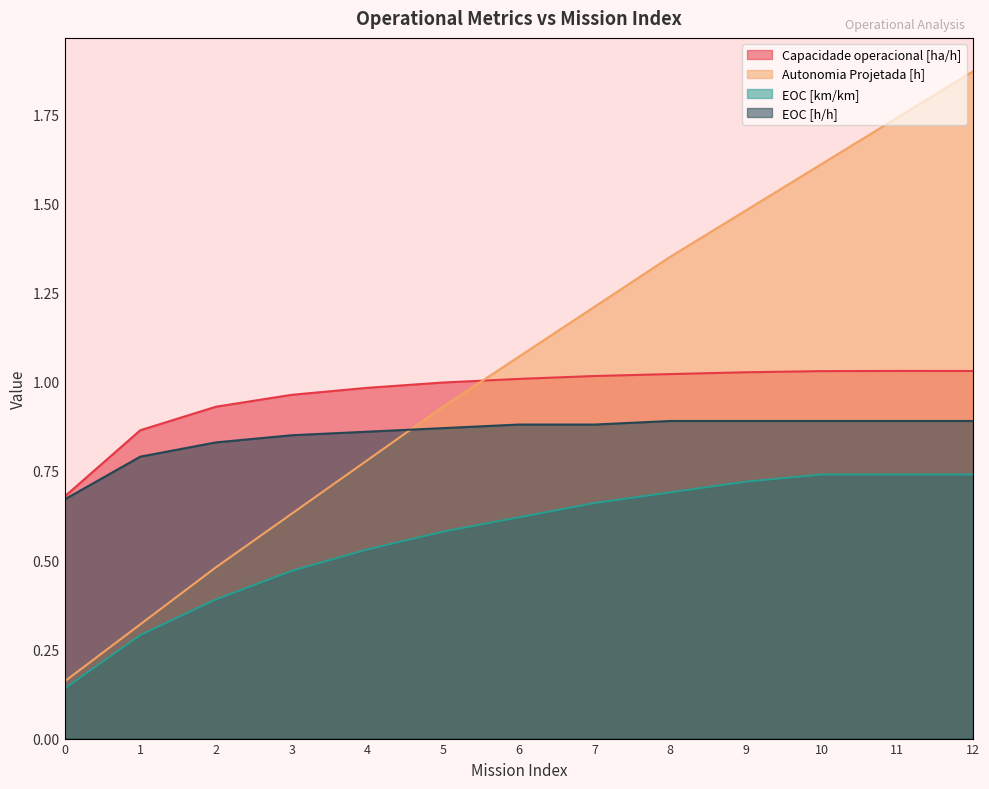

What is the maximum value for Capacidade operacional [ha/h]?

1.0